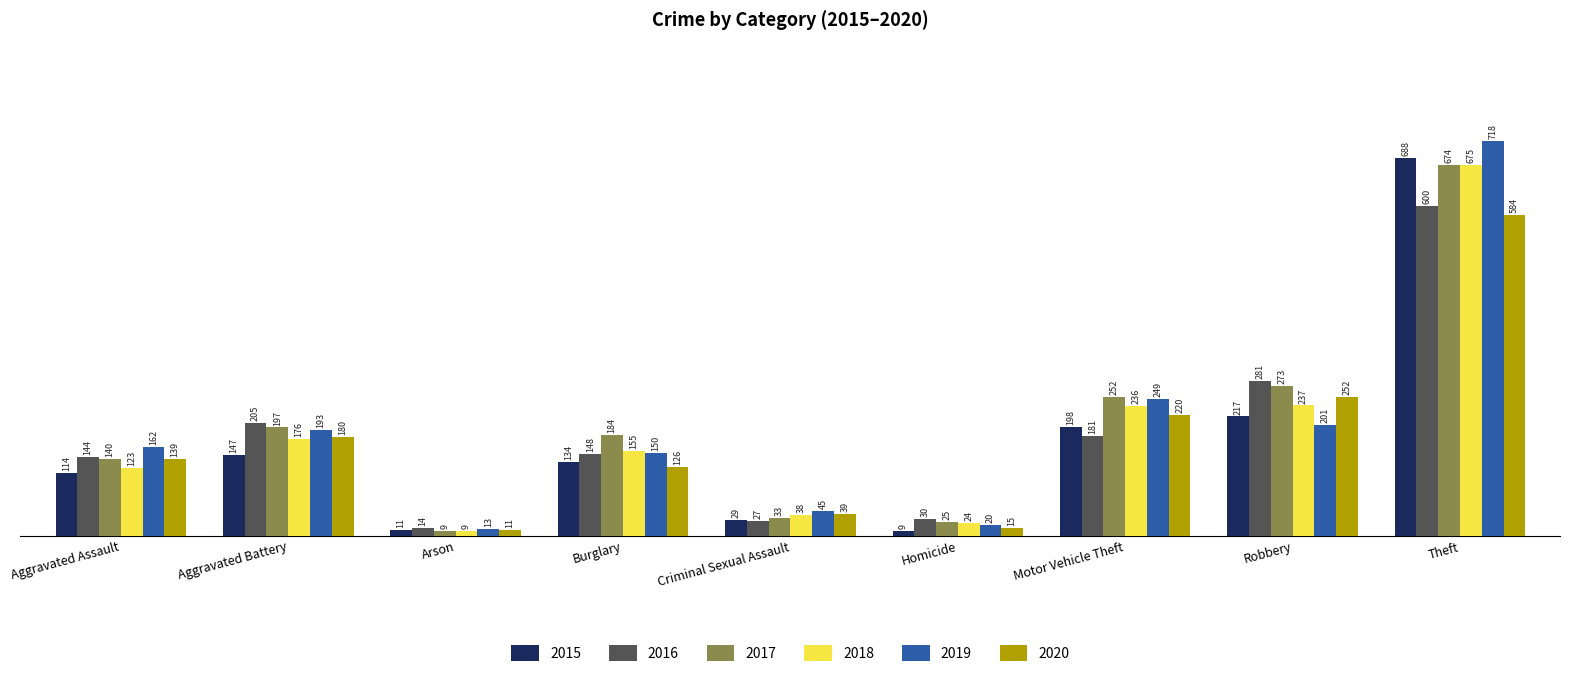

What is the label of the 9th bar from the left?

Theft